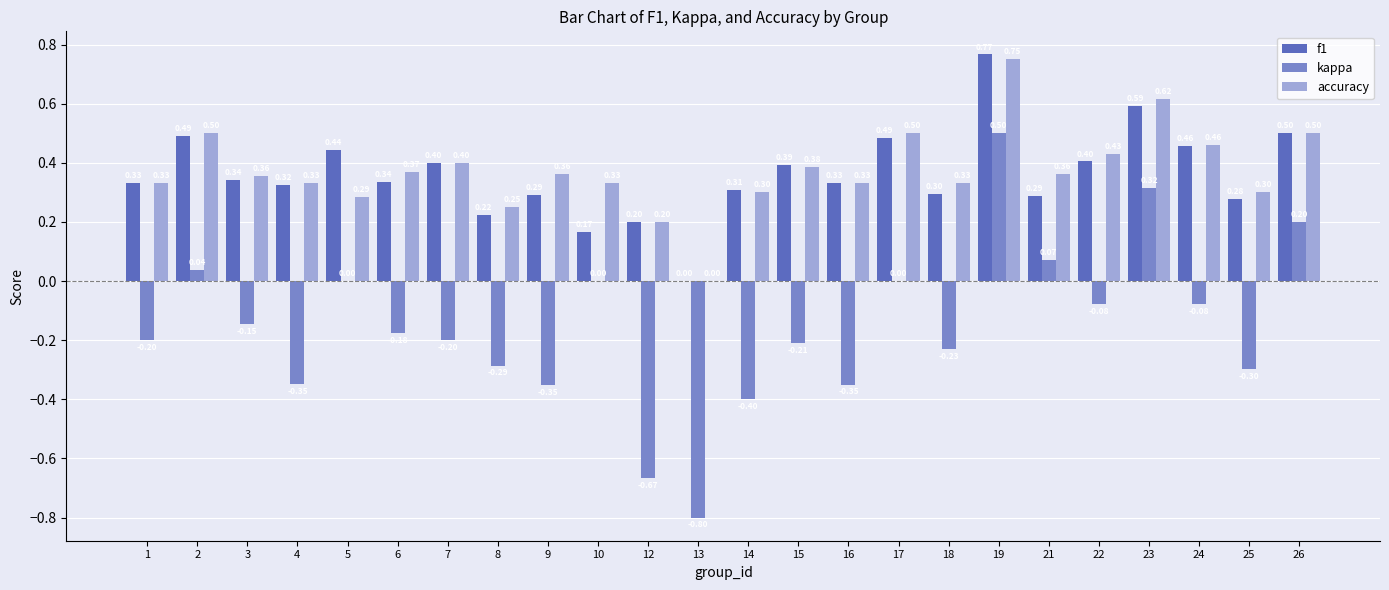

Is the value of kappa at 12 greater than the value of accuracy at 13?

No